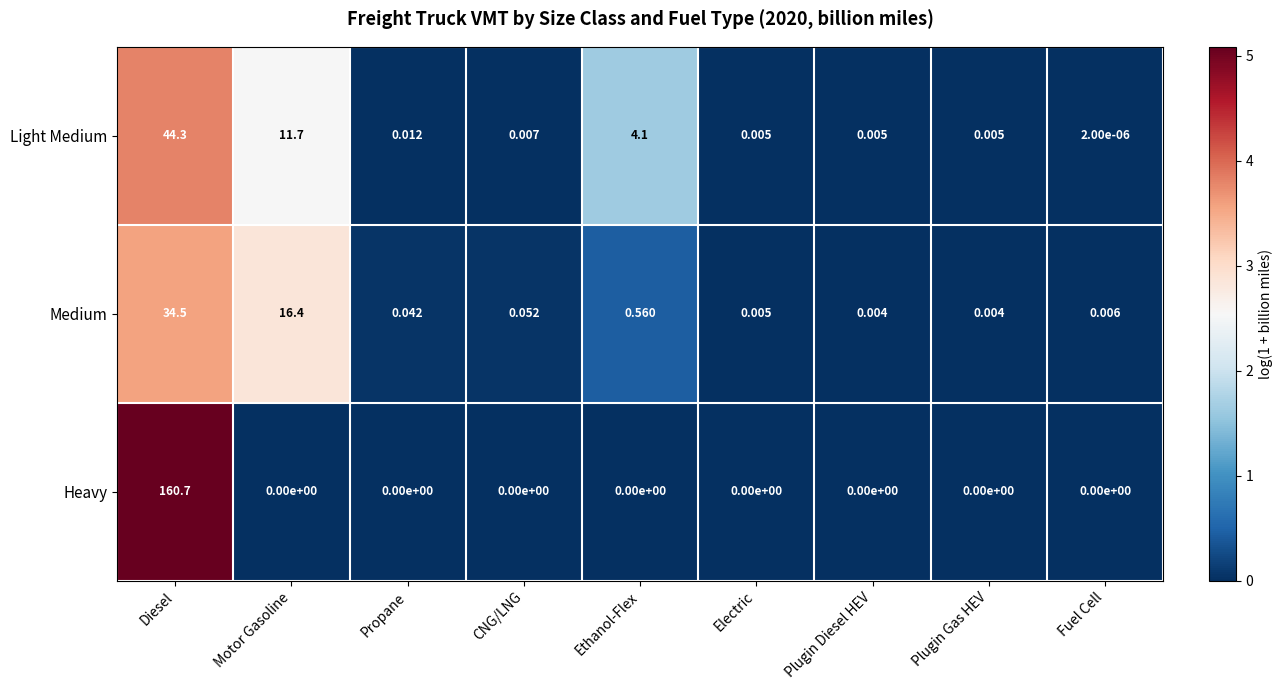

Rank the series by their maximum value, from lowest to highest.

Medium, Light Medium, Heavy